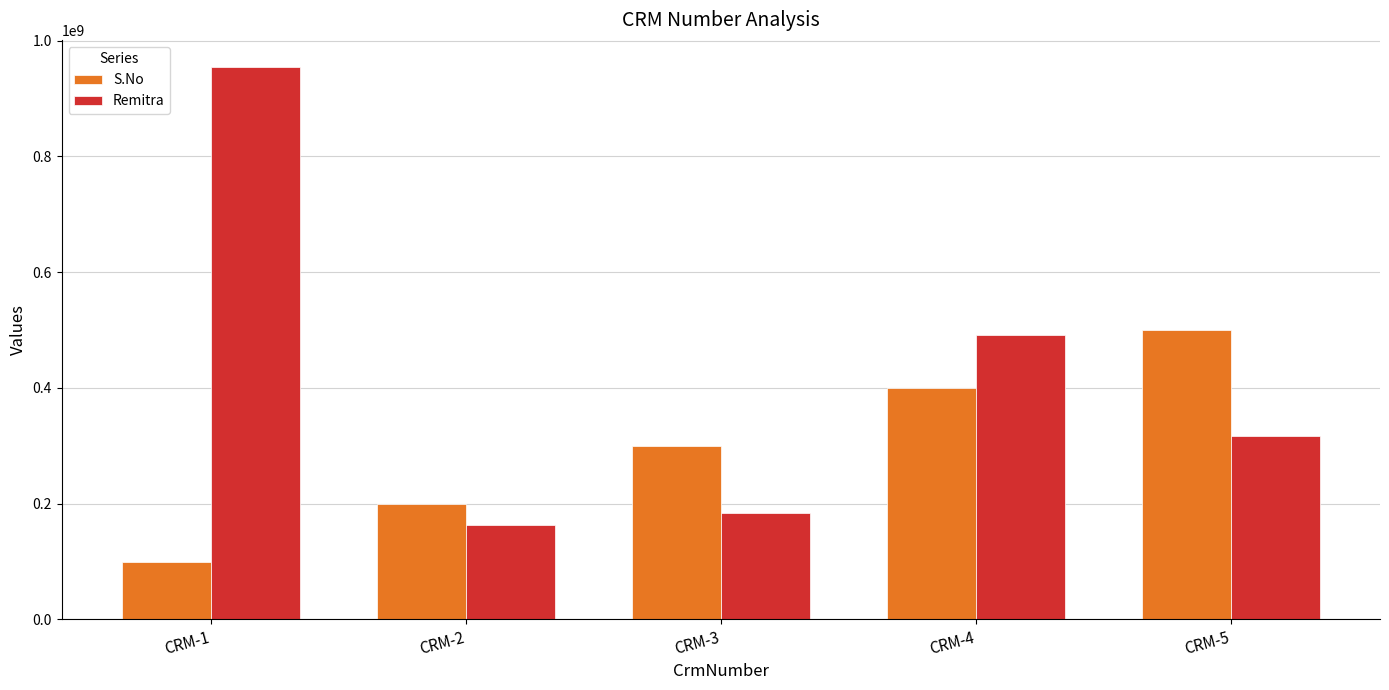

What is the difference between the second highest and second lowest values in the Remitra series?

307322223